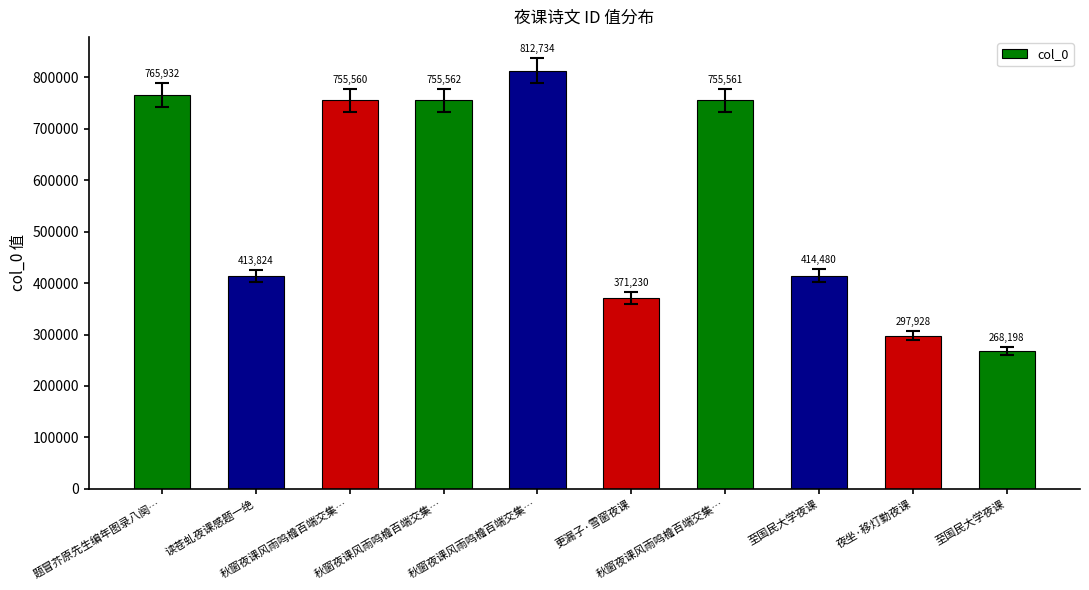

Which label corresponds to the smallest value in the chart?

至国民大学夜课